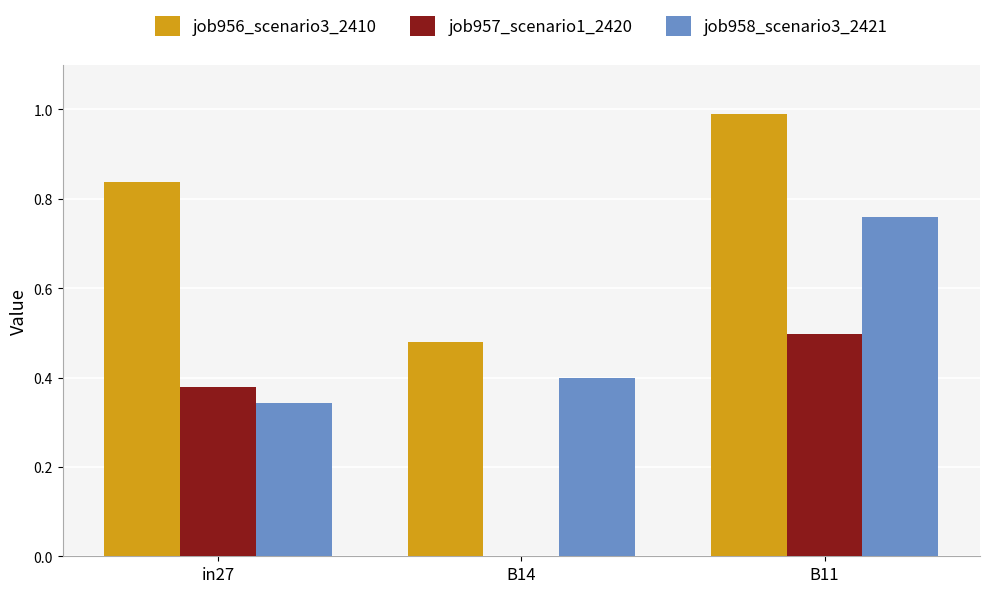

Between B14 and B11, which series saw the biggest shift?

job956_scenario3_2410